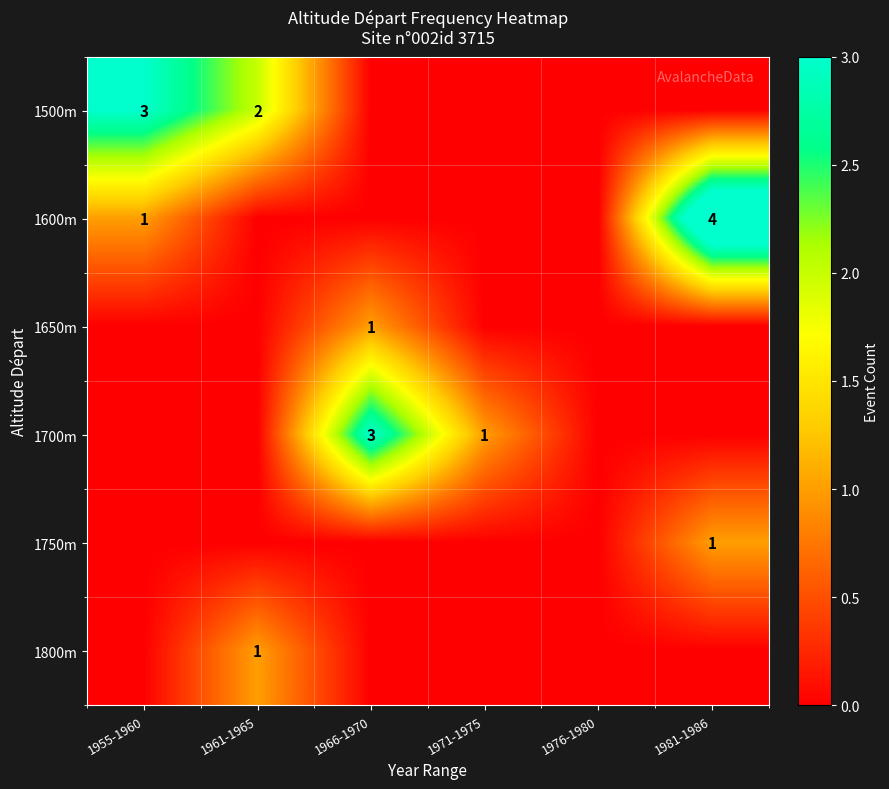

The 1700m series shows 1 at 1971-1975. True or false?

True